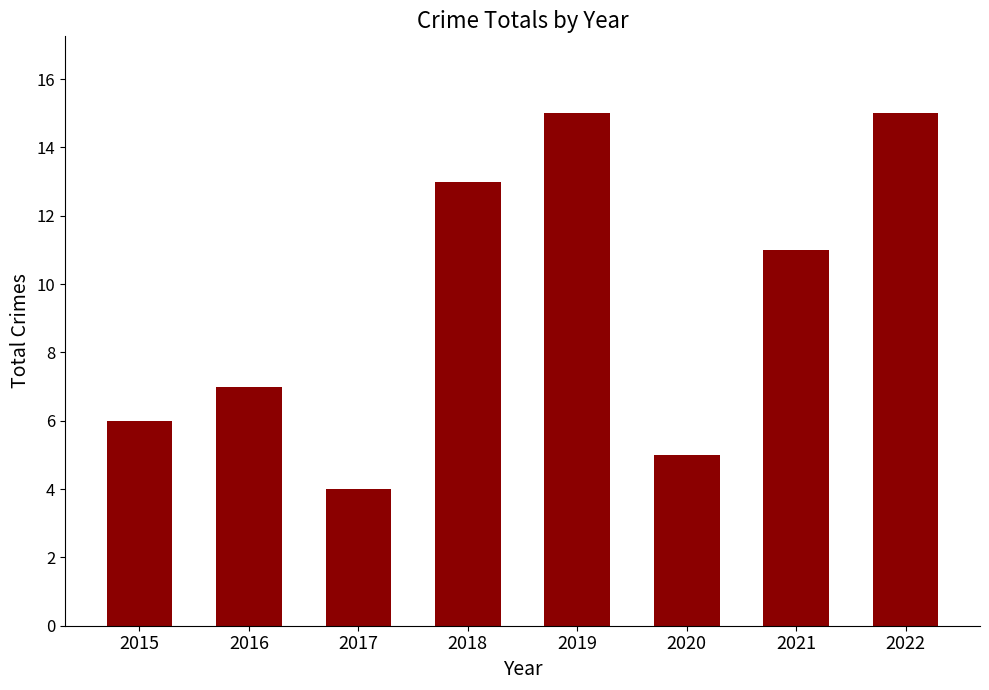

The value at 2015 is 6. True or false?

True